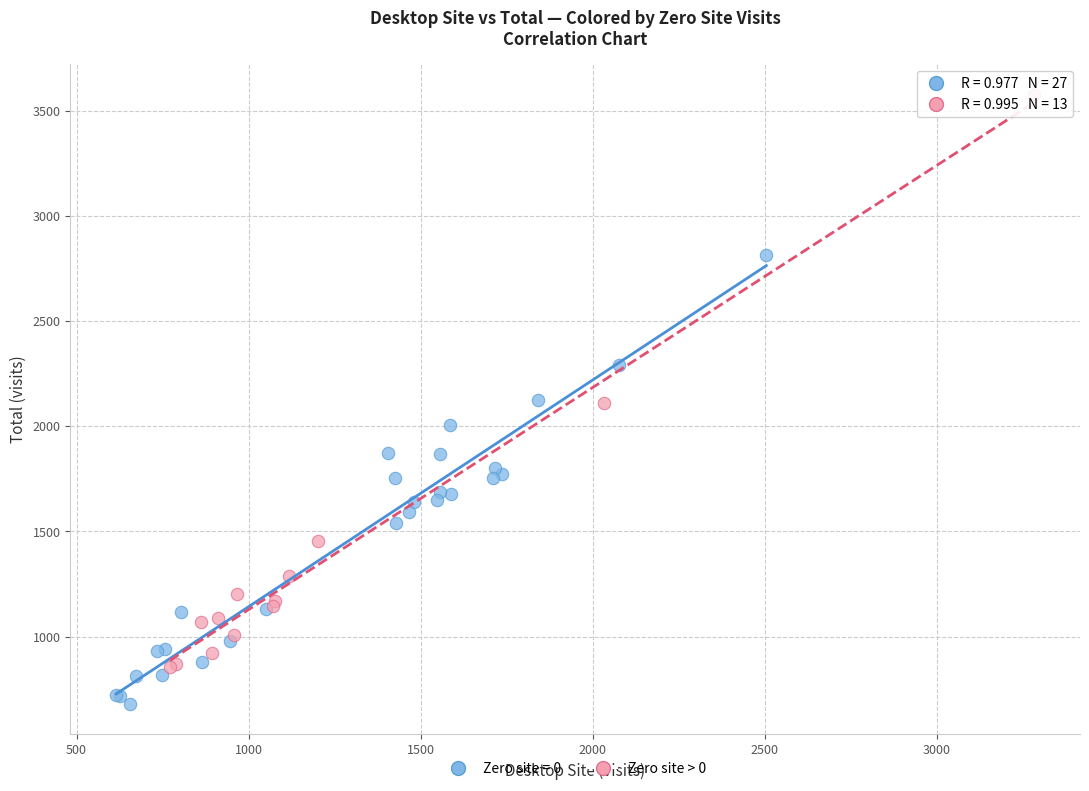

Which series reaches the minimum Y coordinate?

Zero site = 0